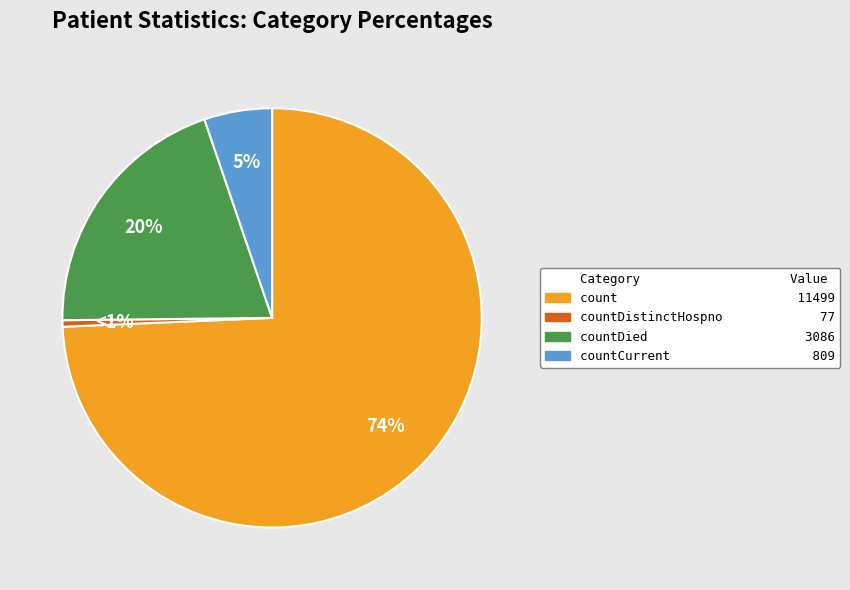

Is there a majority slice in this chart?

Yes